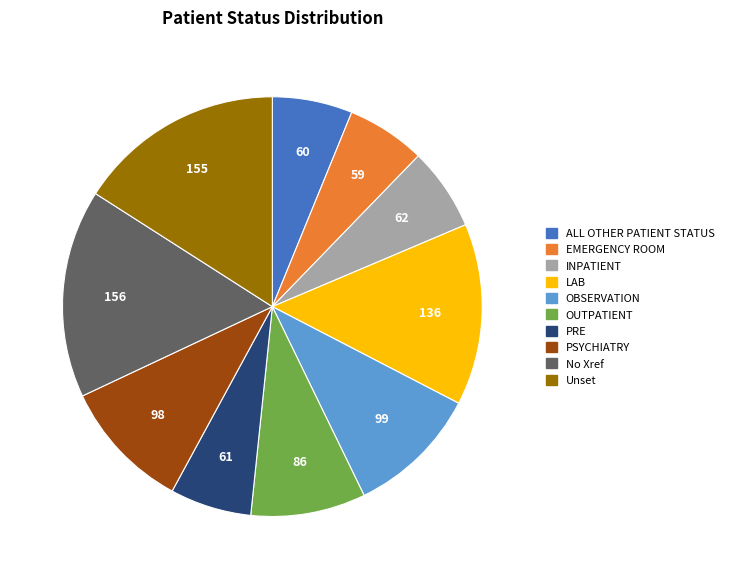

Count the number of slices in the pie.

10